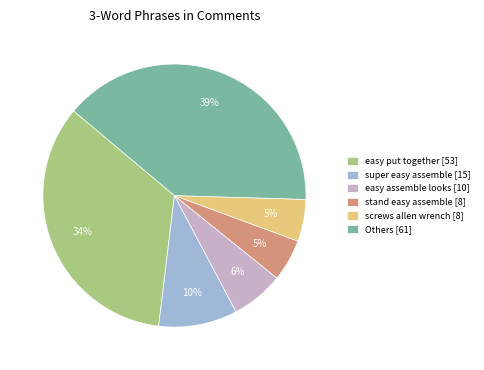

How many segments does this pie chart have?

6